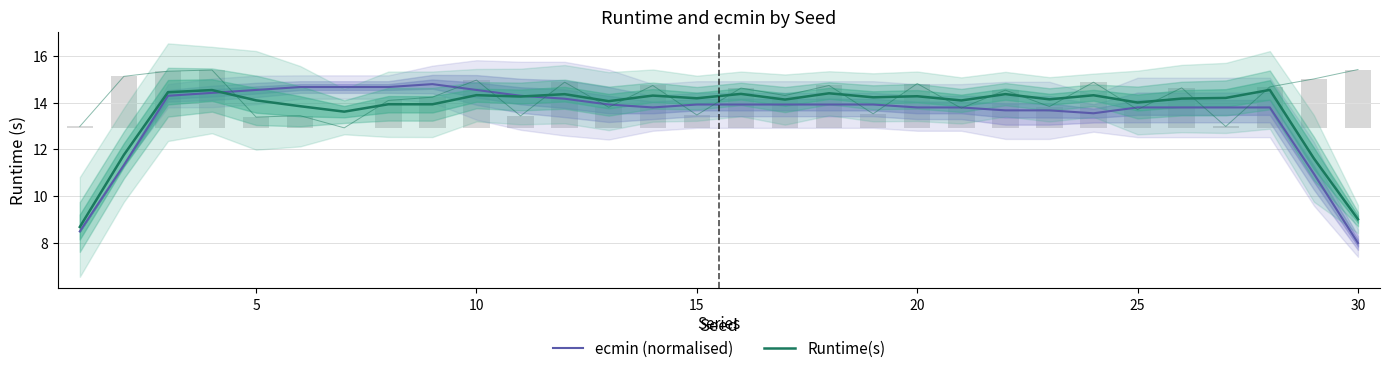

What is the difference between the second highest and minimum values in the Runtime(s) series?

5.8